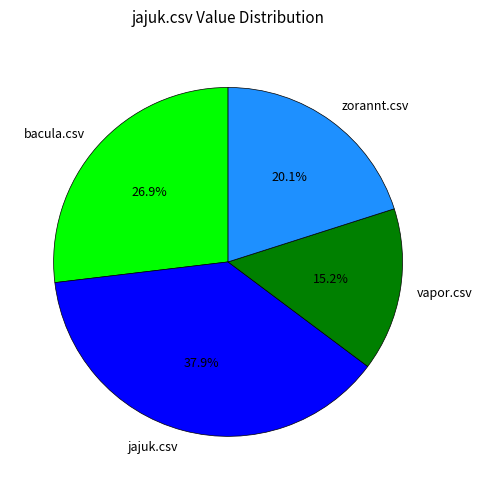

The zorannt.csv slice represents 20% of the pie. True or false?

True